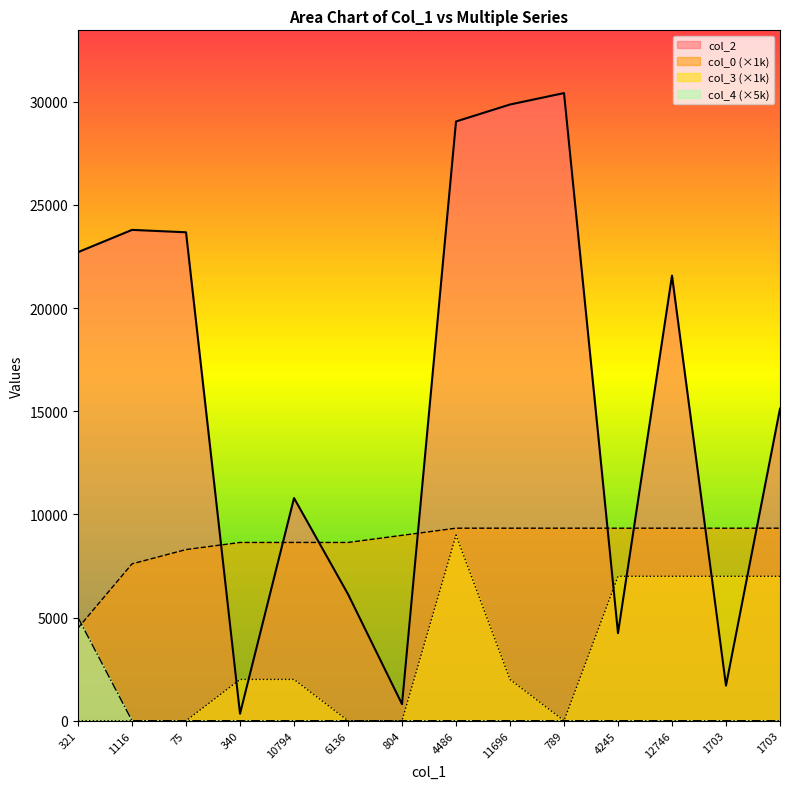

Reading right to left, extract all data points from this chart.

col_2: 1703=15126.0	1703=1703.0	12746=21577.0	4245=4245.0	789=30424.0	11696=29871.0	4486=29048.0	804=804.0	6136=6136.0	10794=10794.0	340=340.0	75=23677.0	1116=23794.0	321=22714.0
col_0: 1703=9333.4	1703=9333.4	12746=9333.4	4245=9333.4	789=9333.4	11696=9333.4	4486=9333.4	804=8987.7	6136=8642.0	10794=8642.0	340=8642.0	75=8296.3	1116=7605.0	321=4493.9
col_3: 1703=7000.0	1703=7000.0	12746=7000.0	4245=7000.0	789=0.0	11696=2000.0	4486=9000.0	804=0.0	6136=0.0	10794=2000.0	340=2000.0	75=0.0	1116=0.0	321=0.0
col_4: 1703=0.0	1703=0.0	12746=0.0	4245=0.0	789=0.0	11696=0.0	4486=0.0	804=0.0	6136=0.0	10794=0.0	340=0.0	75=0.0	1116=0.0	321=5000.0